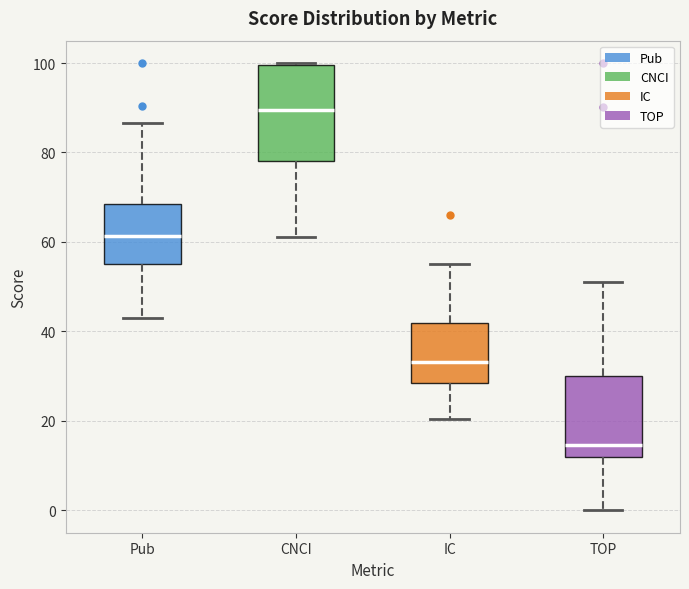

Reading left to right, transcribe this box plot: for each box, give where its median line is, the range the box spans, and where its two whiskers end, as read against the y-axis. The values are not printed on the chart, so give them approximately, as read against the axis.

Pub: median 62, box 56 to 68, whiskers 44 to 86
CNCI: median 90, box 78 to 100, whiskers 62 to 100
IC: median 34, box 28 to 42, whiskers 20 to 56
TOP: median 14, box 12 to 30, whiskers 0 to 52